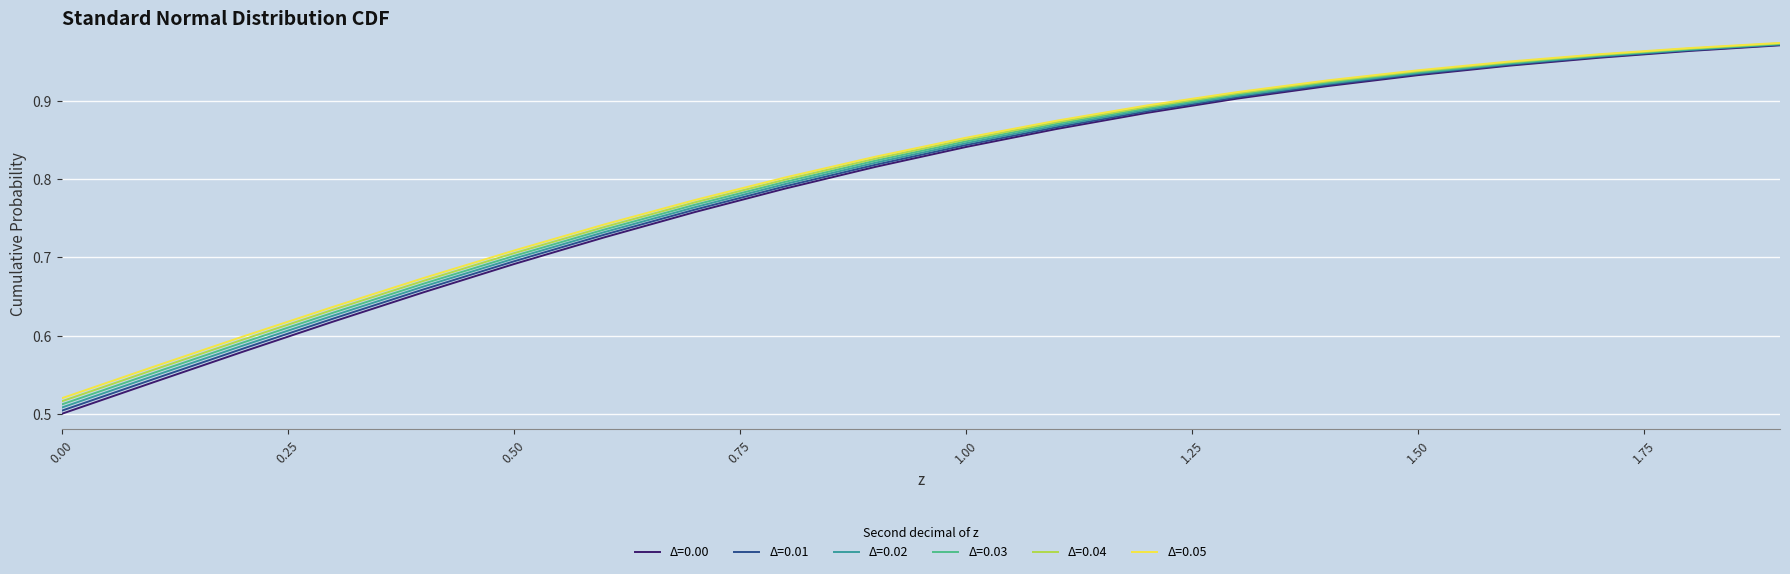

Which series has the widest spread of values?

Δ=0.00